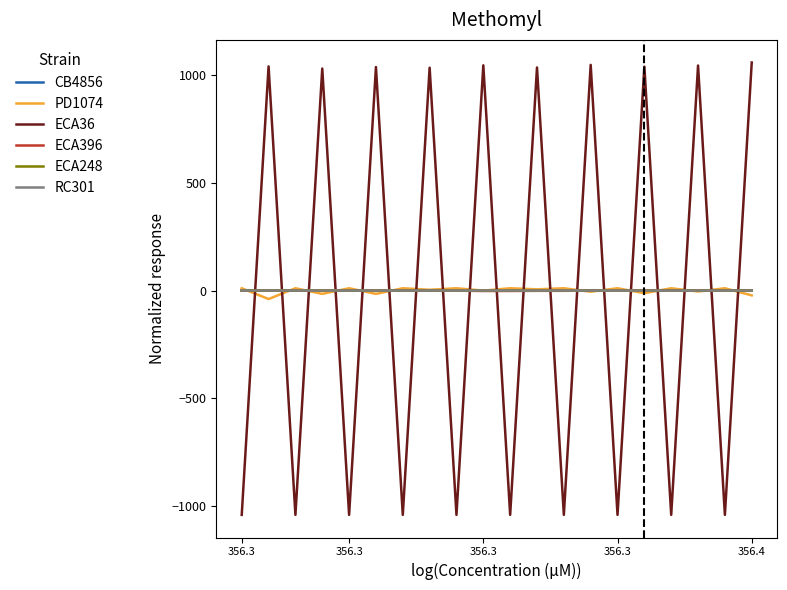

What are all the series names shown in the legend?

CB4856, PD1074, ECA36, ECA396, ECA248, RC301